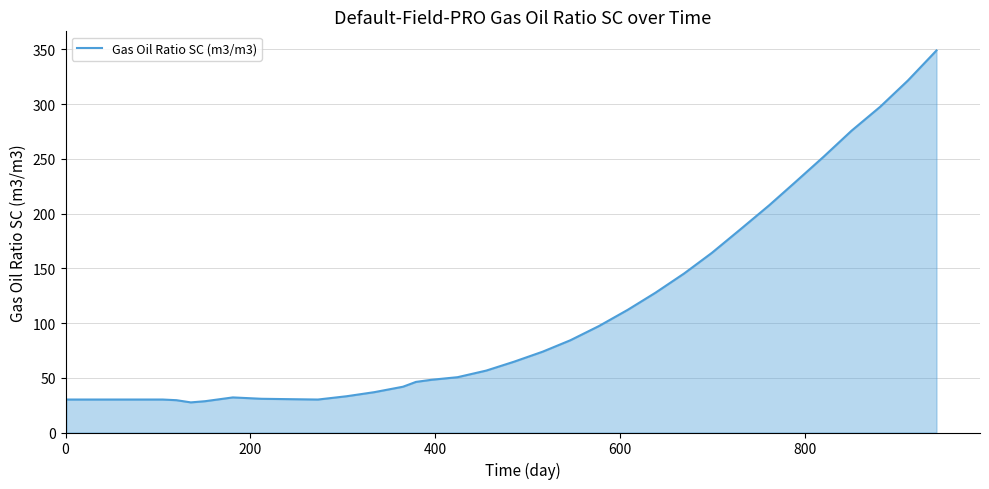

What is the difference between the maximum and minimum values?

321.5